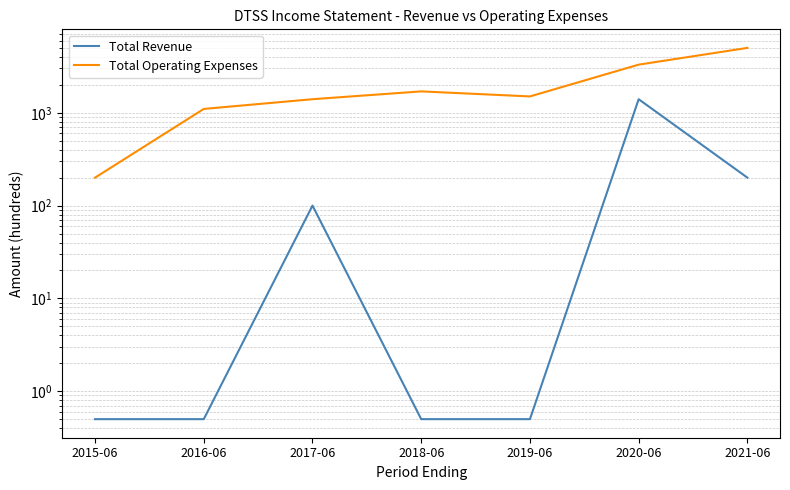

What is the sum of all Total Revenue values?

1702.0